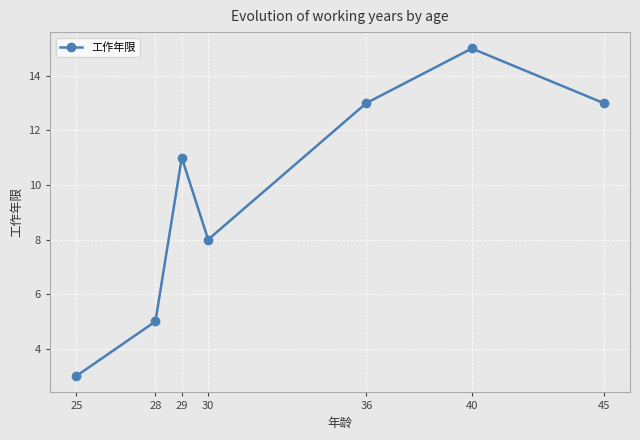

Reading left to right, what are all the values shown in this chart?

25=3	28=5	29=11	30=8	36=13	40=15	45=13